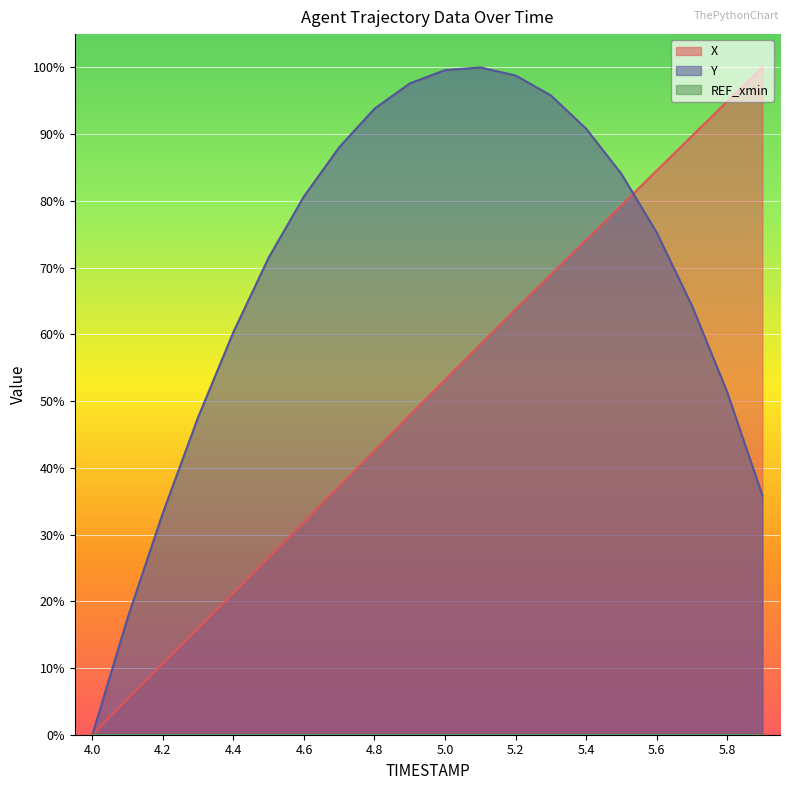

After their last crossing, which series has the higher values: Y or X?

X